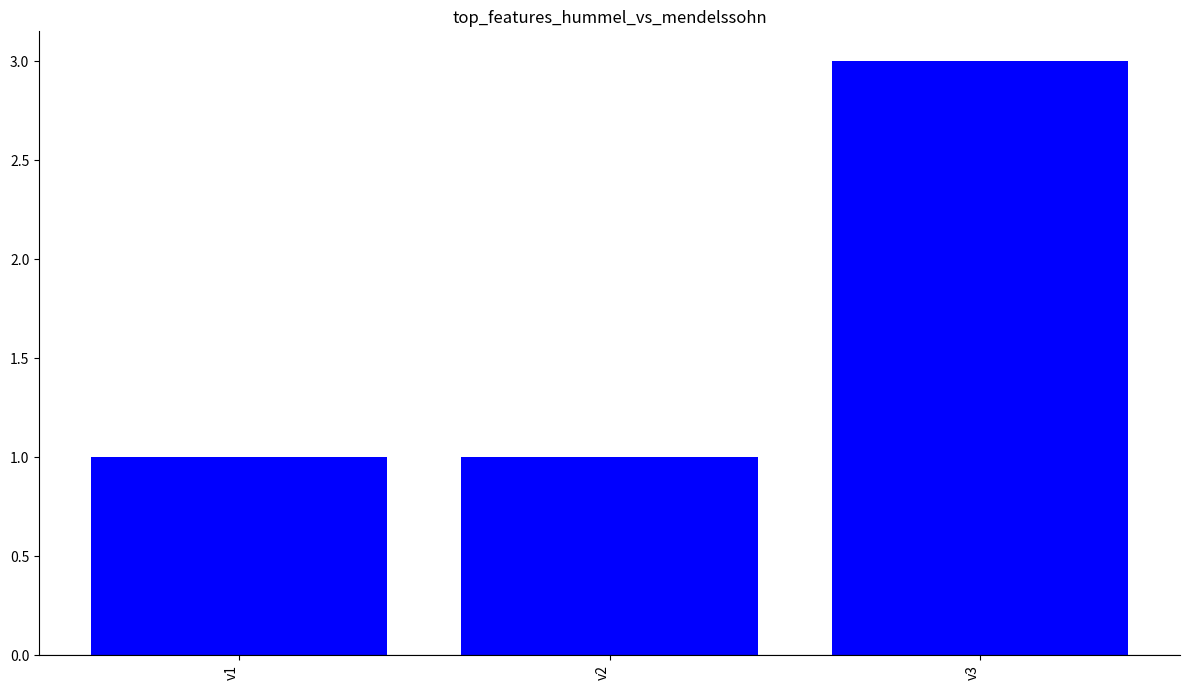

At which category does the chart reach its peak across all series?

v3